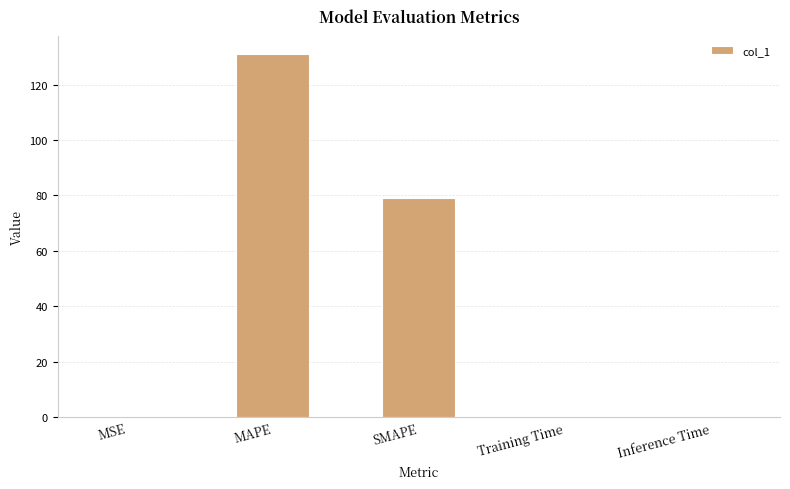

What is the sum of all values?

210.3